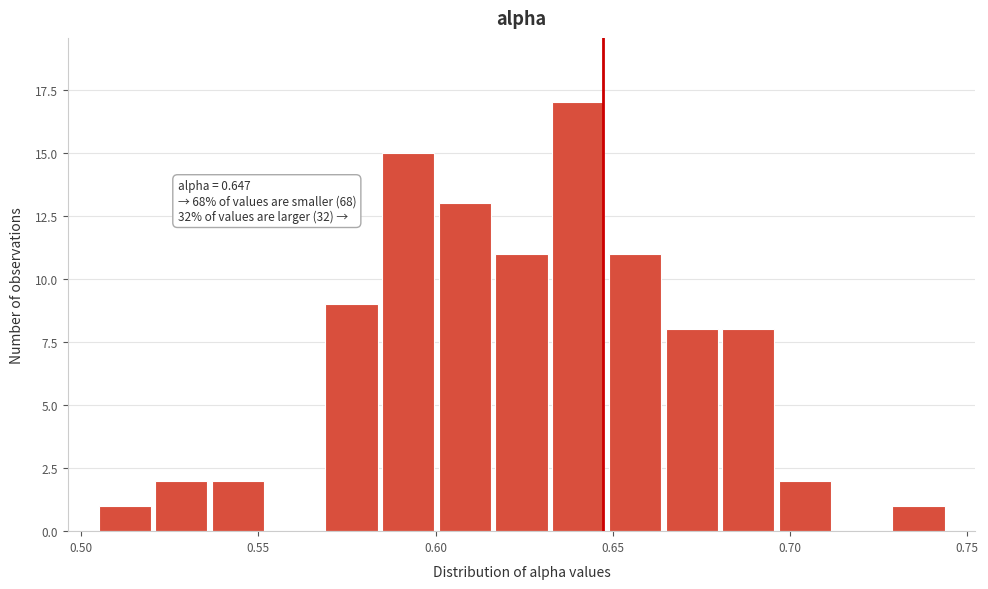

Read against the x-axis, roughly where is the centre of the tallest bar?

0.640